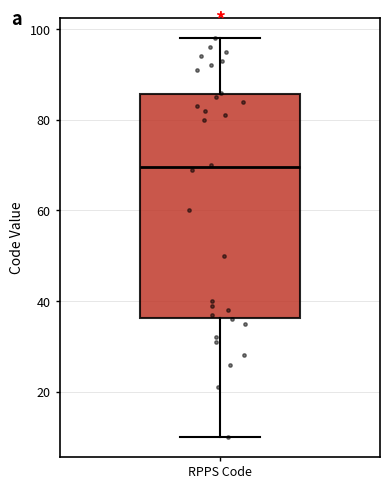

Where does the median line of the box for RPPS Code sit on the y-axis? The values are not printed on the chart, so give them approximately, as read against the axis.

70